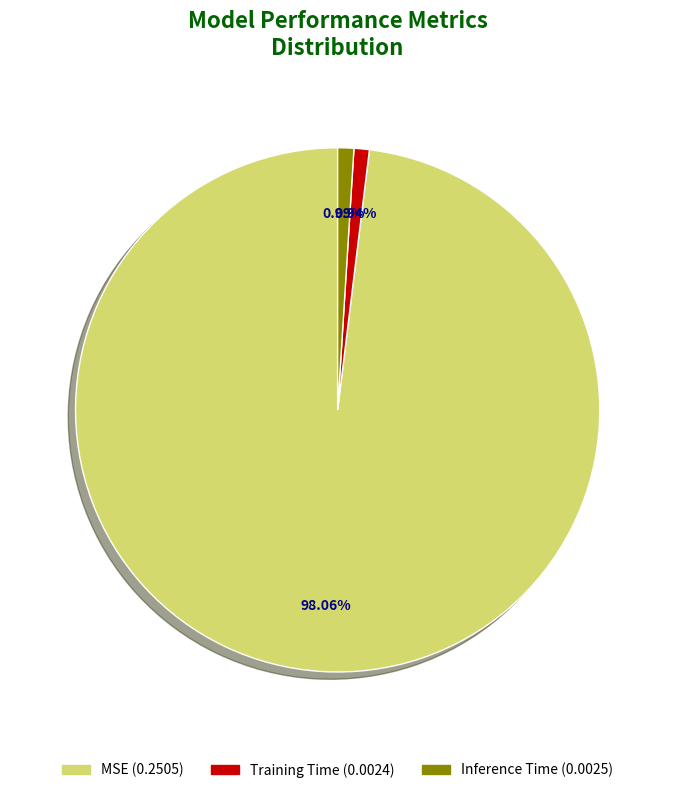

Combined, do Training Time and Inference Time account for over 50%?

No